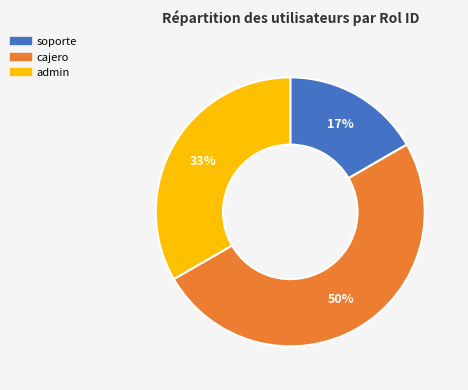

What percentage is the soporte slice, to the nearest percent?

17%